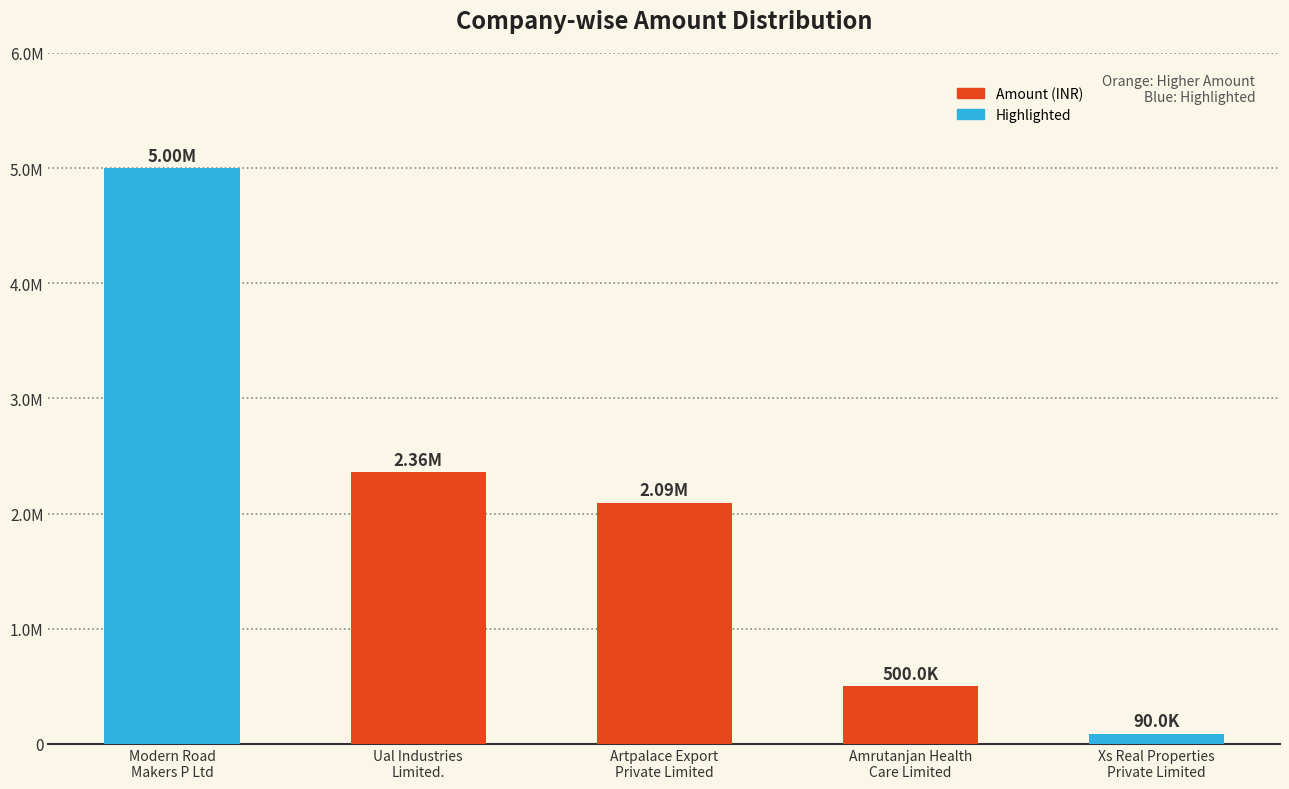

Read the value at Modern Road
Makers P Ltd.

5000000.0